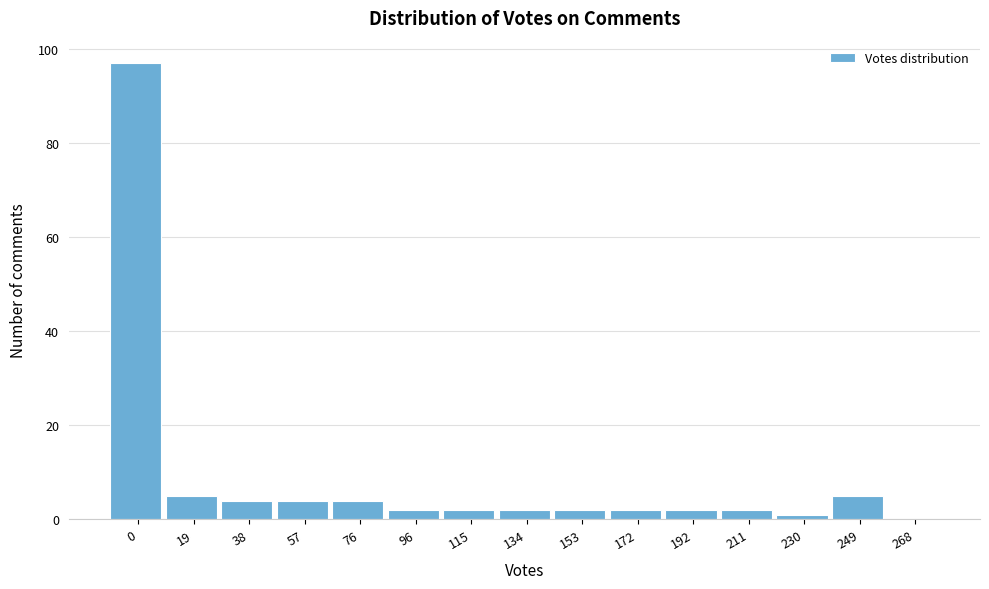

Reading left to right, extract all data points from this chart.

0=97	19=5	38=4	57=4	76=4	96=2	115=2	134=2	153=2	172=2	192=2	211=2	230=1	249=5	268=0